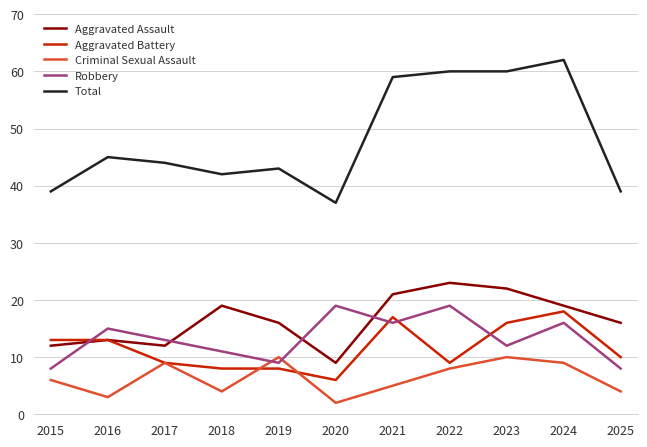

In Aggravated Assault, how many points are higher than both neighbors (excluding endpoints)?

3